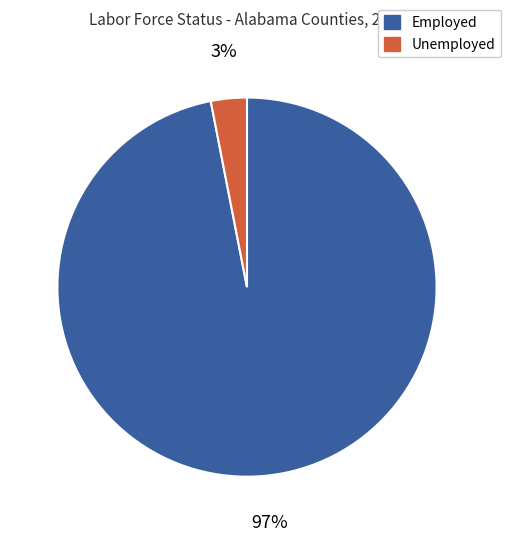

To the nearest percent, what is the average slice percentage?

50%